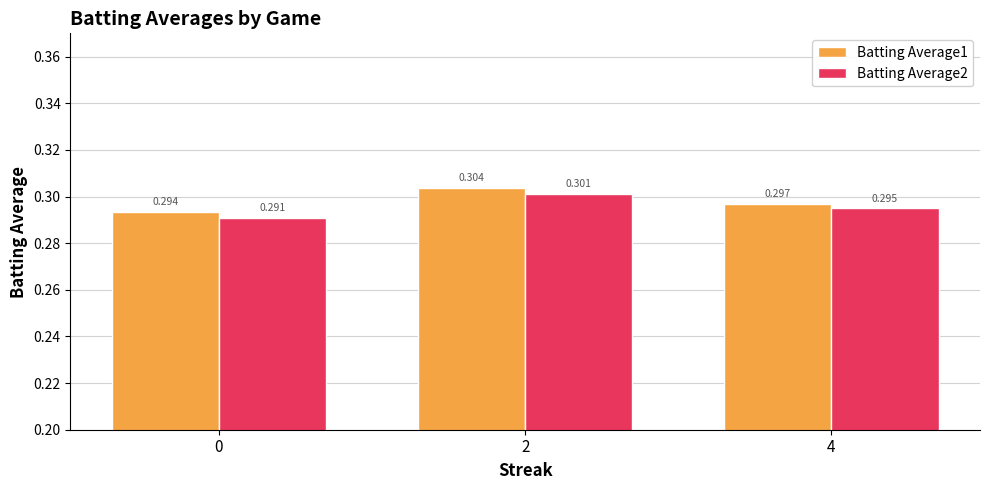

Is the value of Batting Average2 at 2 greater than the value of Batting Average1 at 0?

Yes